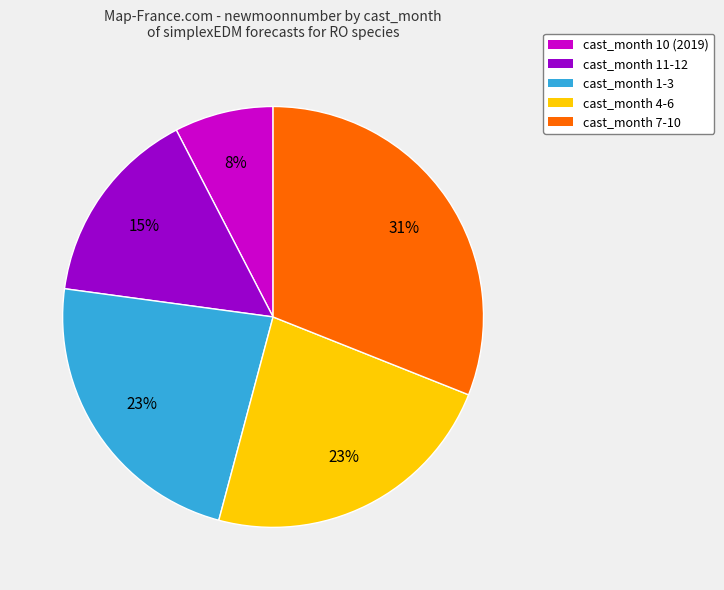

Does any single category account for the majority?

No